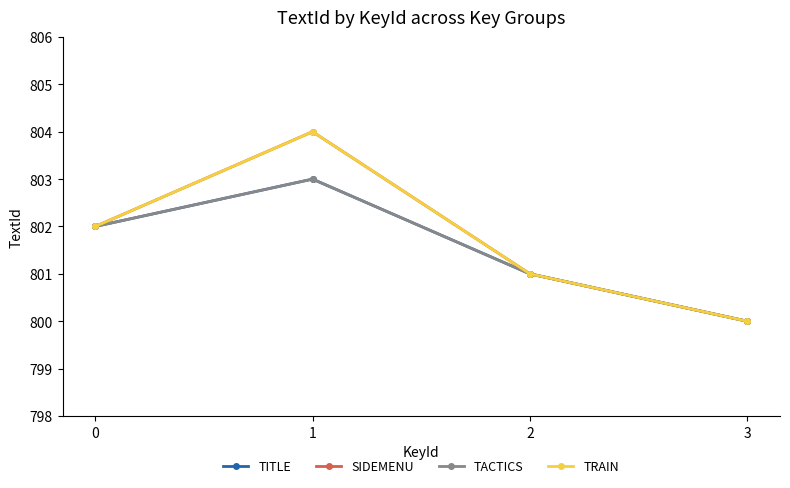

Does the chart have visible grid lines?

No